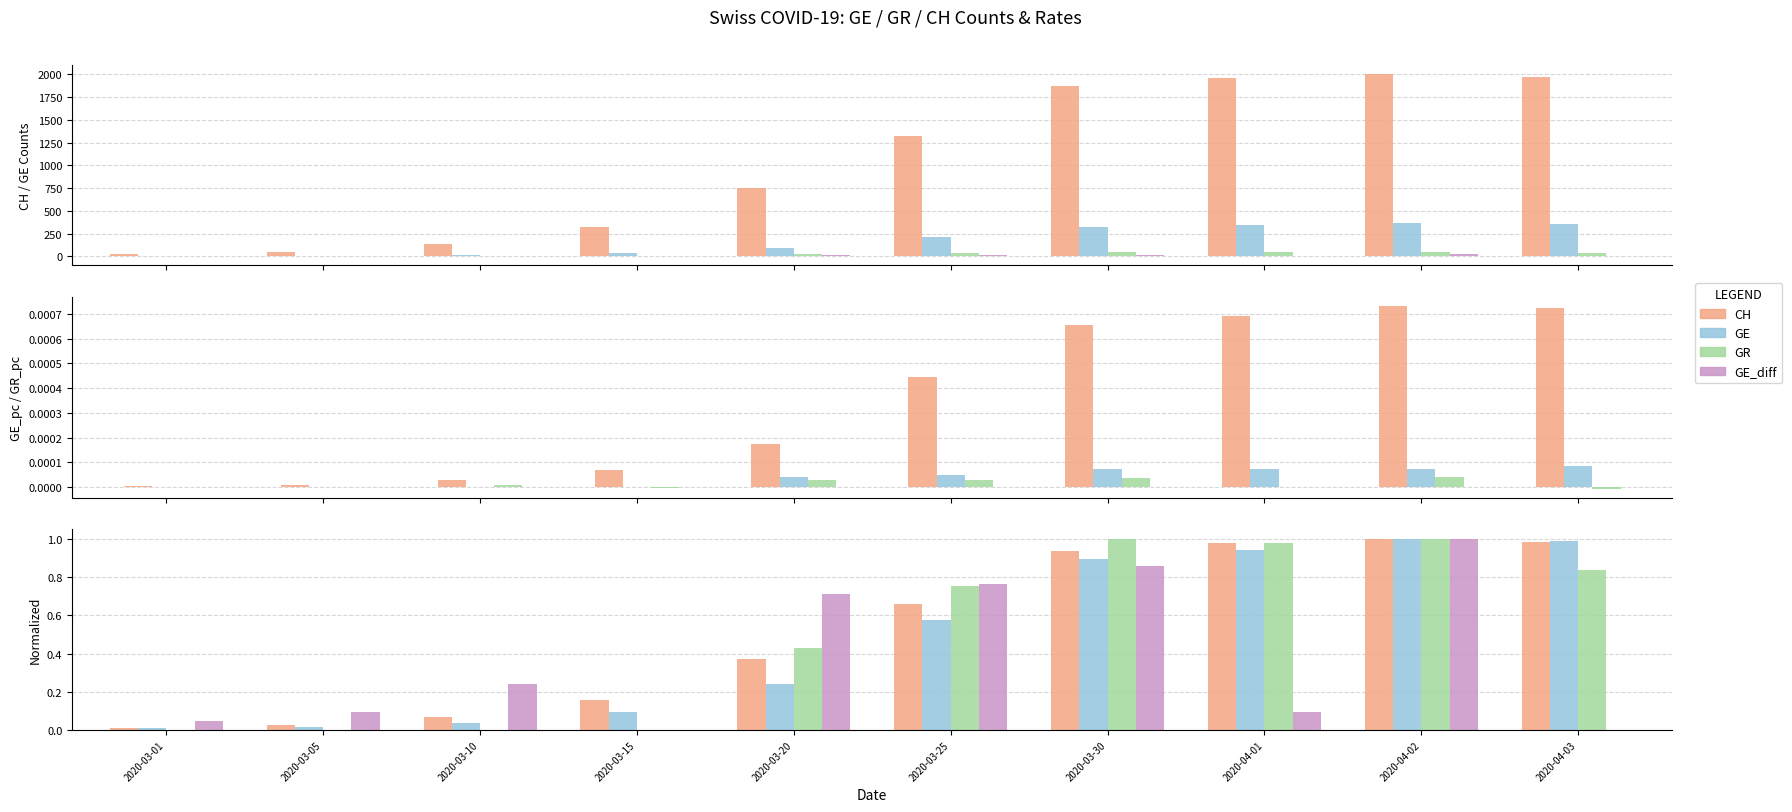

Where does the GR series first go above 37?

2020-03-30